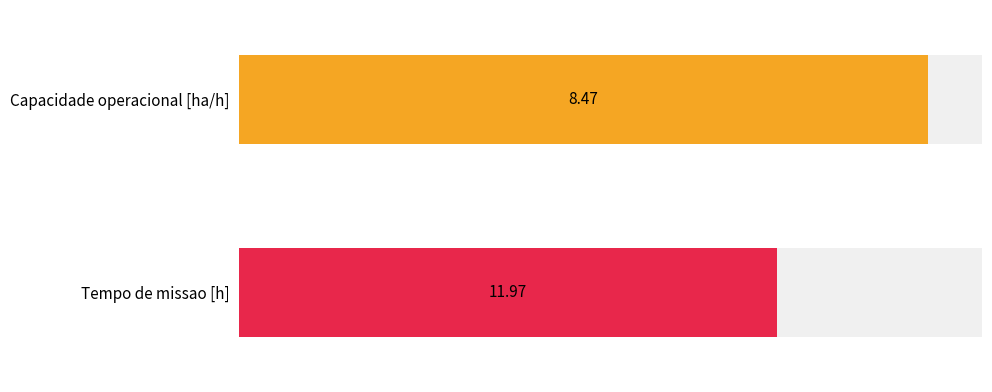

What is the average value of the Capacidade operacional [ha/h] series?

8.5